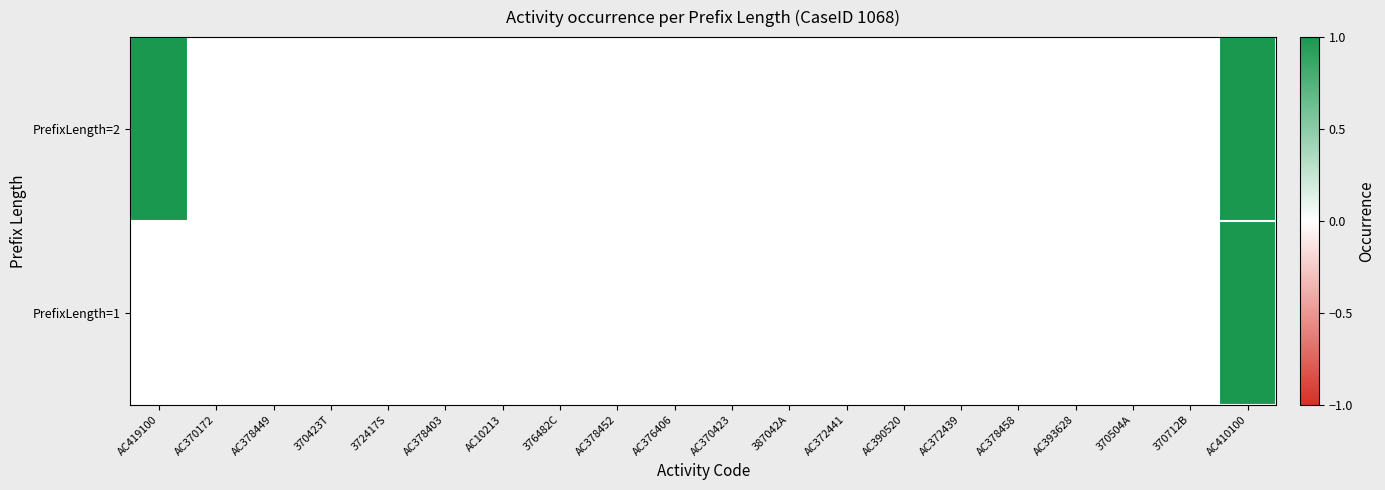

At 370504A, list the series in order from largest to smallest.

PrefixLength=1, PrefixLength=2